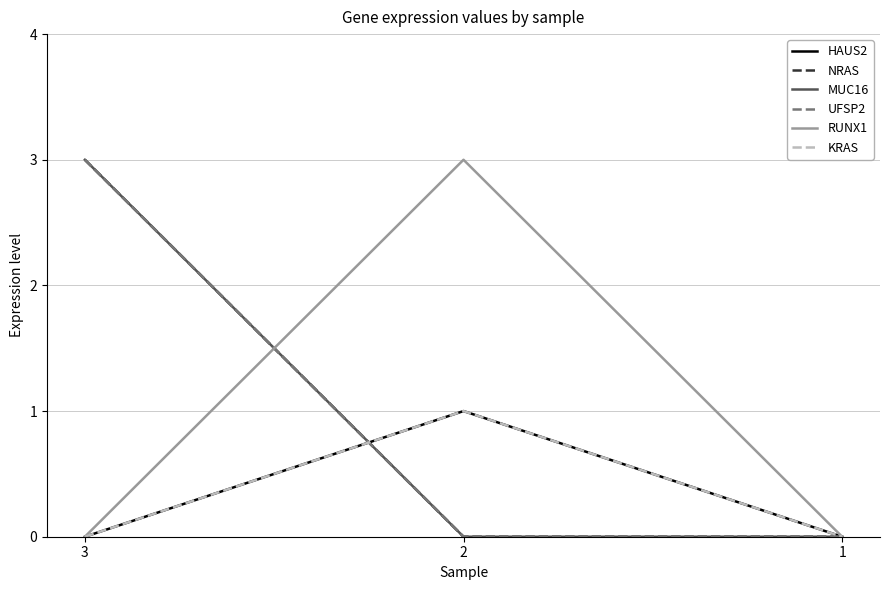

The value of KRAS at 2 is 0. True or false?

False